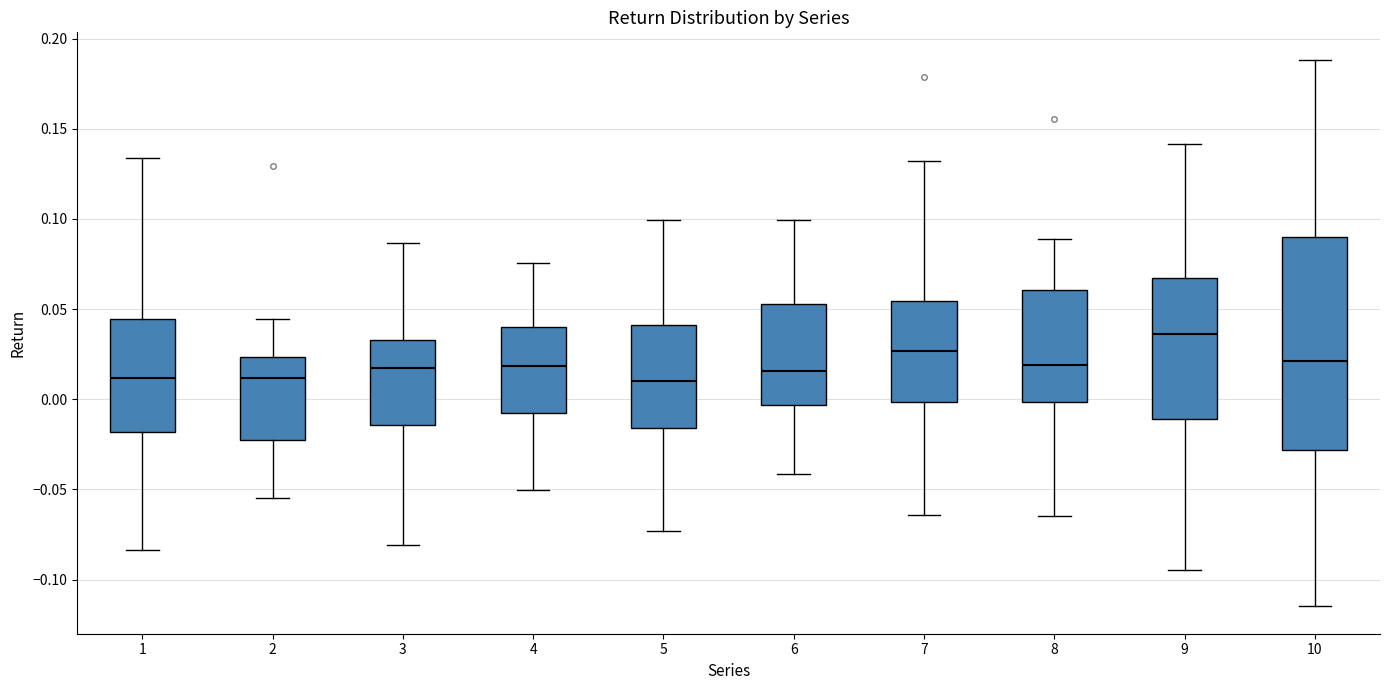

Reading left to right, read every box against the y-axis: the position of its median line, the range the box covers, and the ends of its whiskers. The values are not printed on the chart, so give them approximately, as read against the axis.

1: median 0.010, box -0.020 to 0.045, whiskers -0.085 to 0.135
2: median 0.010, box -0.025 to 0.025, whiskers -0.055 to 0.045
3: median 0.015, box -0.015 to 0.035, whiskers -0.080 to 0.085
4: median 0.020, box -0.010 to 0.040, whiskers -0.050 to 0.075
5: median 0.010, box -0.015 to 0.040, whiskers -0.075 to 0.100
6: median 0.015, box -0.005 to 0.055, whiskers -0.040 to 0.100
7: median 0.025, box 0.000 to 0.055, whiskers -0.065 to 0.130
8: median 0.020, box 0.000 to 0.060, whiskers -0.065 to 0.090
9: median 0.035, box -0.010 to 0.065, whiskers -0.095 to 0.140
10: median 0.020, box -0.030 to 0.090, whiskers -0.115 to 0.190